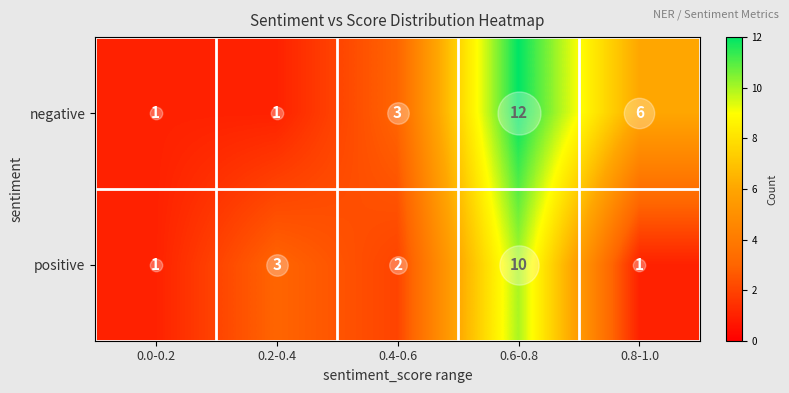

How many positive values are between 1 and 3?

4